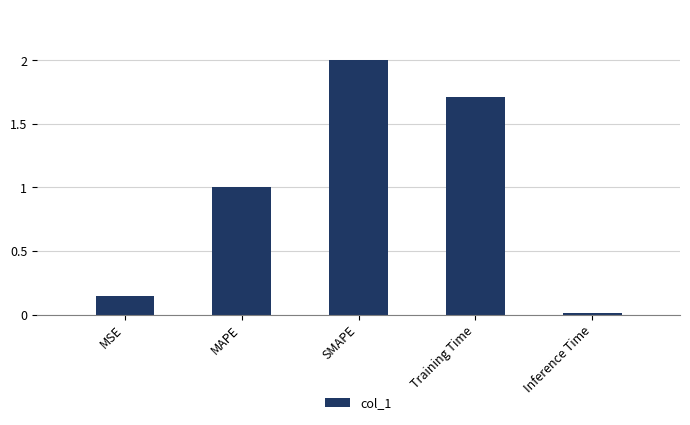

Rank the categories by value from highest to lowest.

SMAPE, Training Time, MAPE, MSE, Inference Time